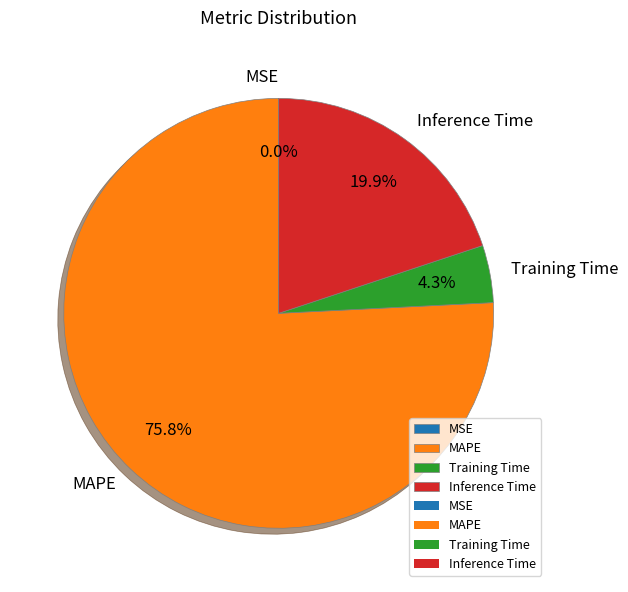

What is the largest slice in the pie chart?

MAPE